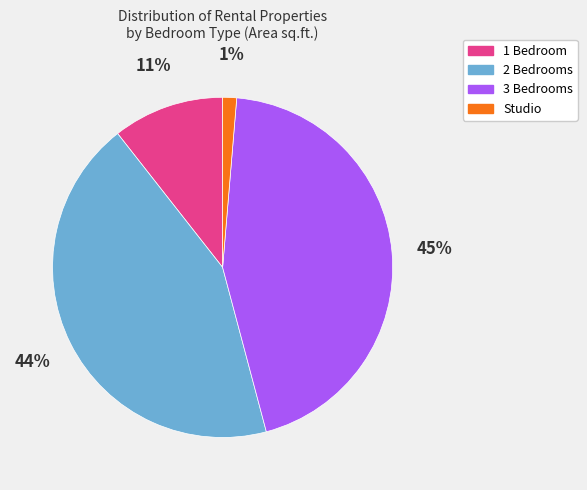

To the nearest percent, what is the average slice percentage?

25%